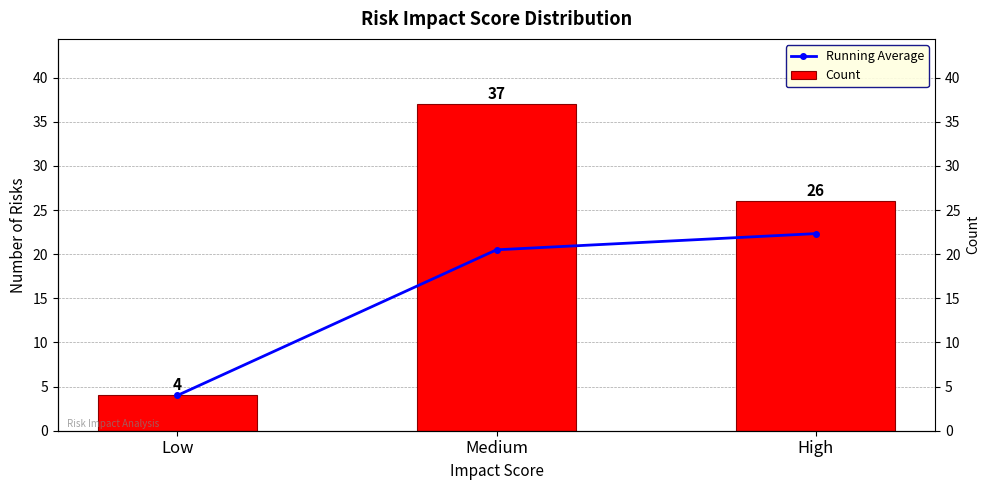

What is the label of the 2nd bar from the right?

Medium